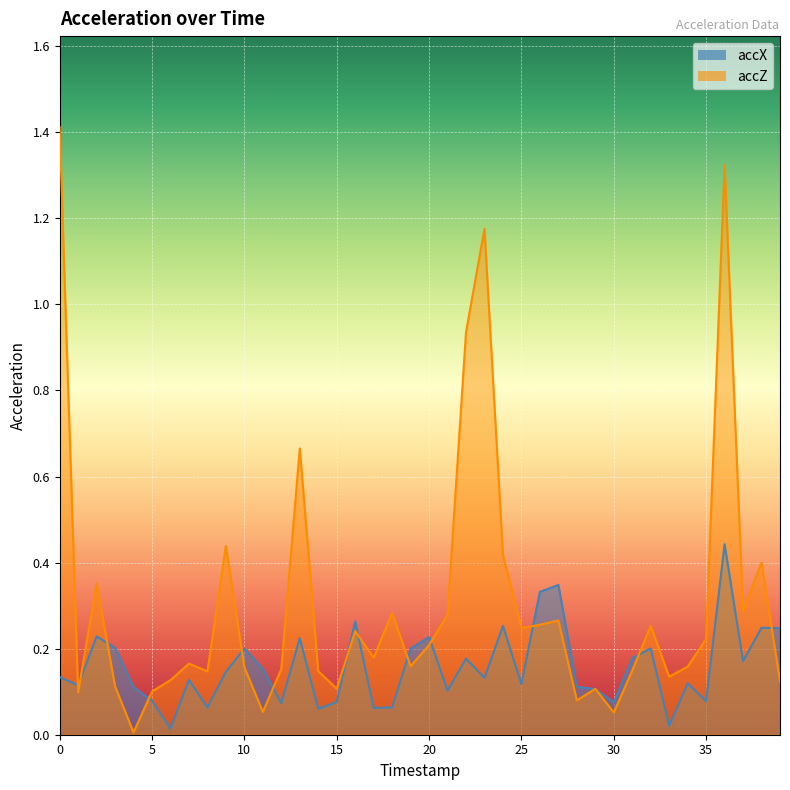

List the series in order of their peak value, lowest first.

accX, accZ